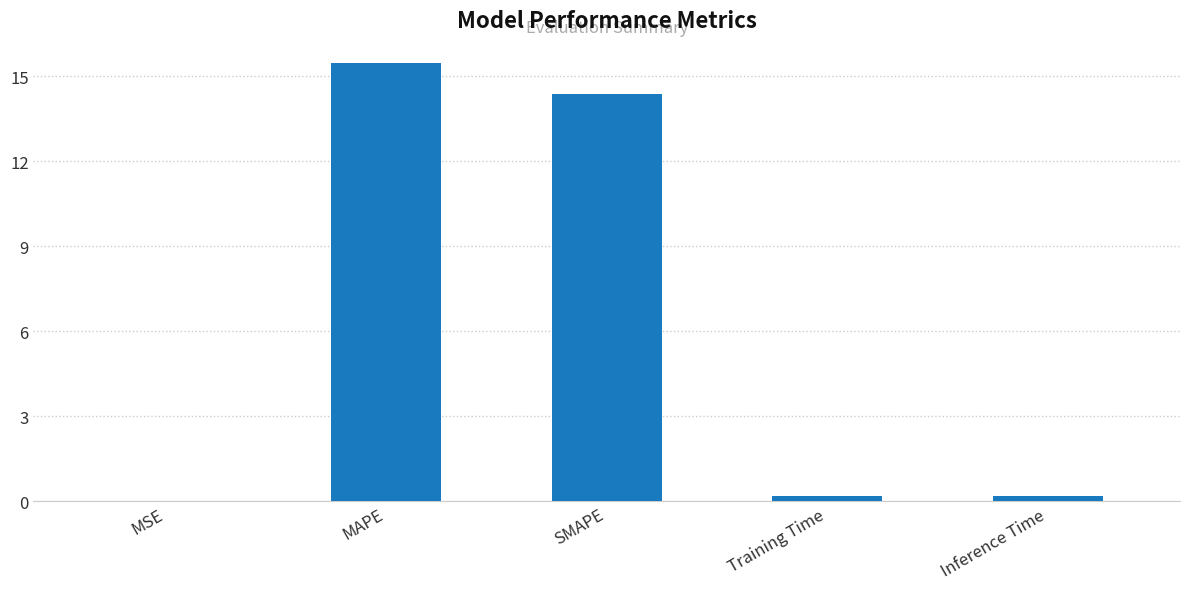

What is the approximate value at SMAPE?

14.4